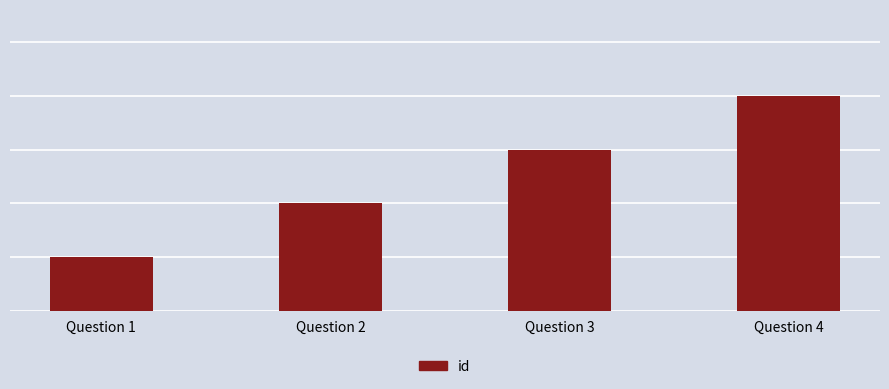

Are the bars grouped side by side (vs. stacked)?

No